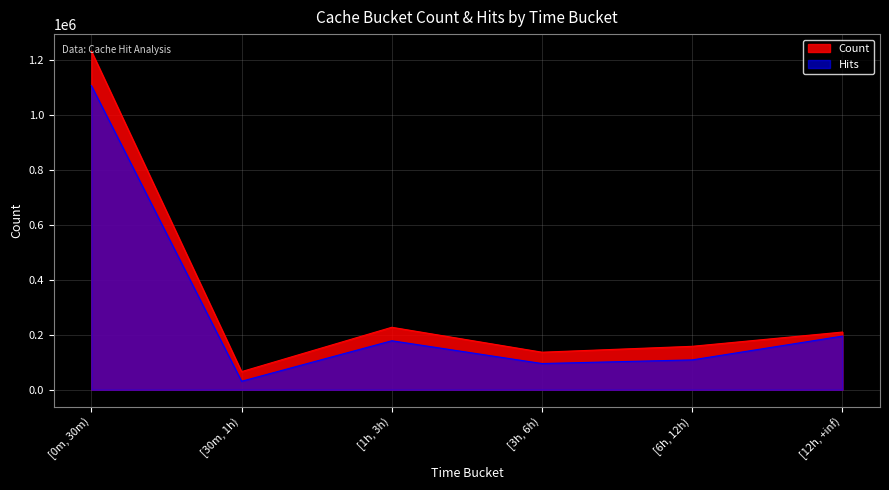

In Count, how many points are higher than both neighbors (excluding endpoints)?

1